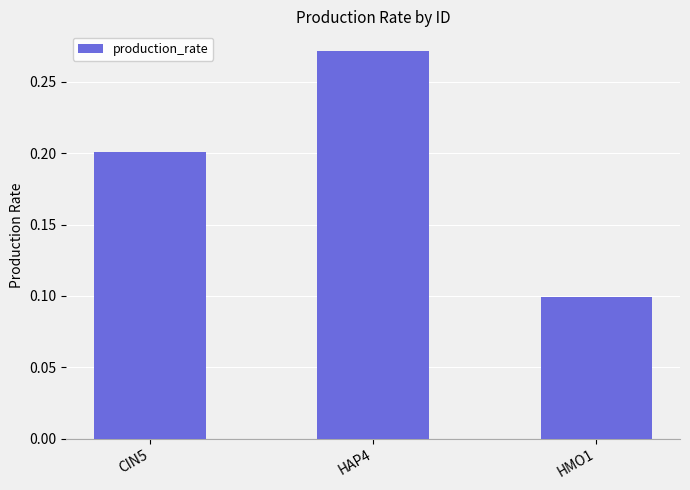

What is the label of the 2nd bar from the left?

HAP4